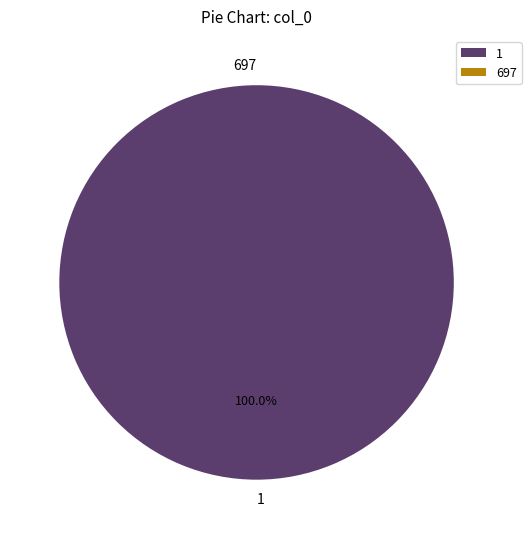

Rank the categories by value from lowest to highest.

697, 1